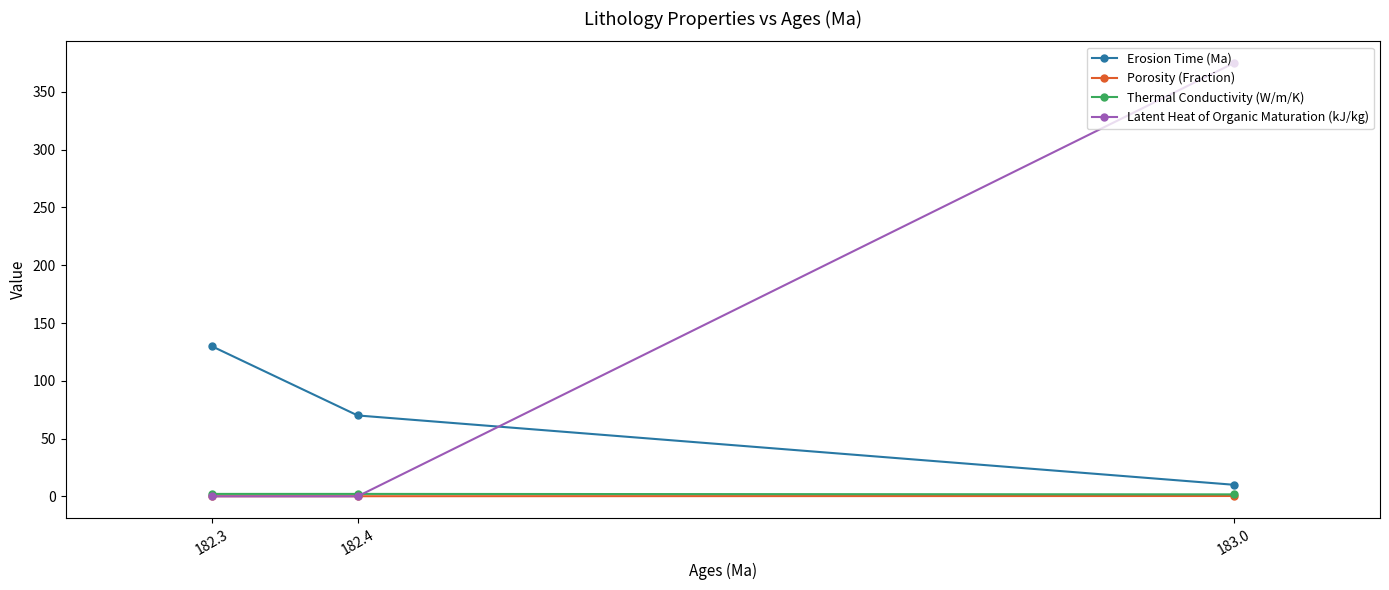

True or false: Erosion Time (Ma) has a value of 174.9 at 182.3.

False